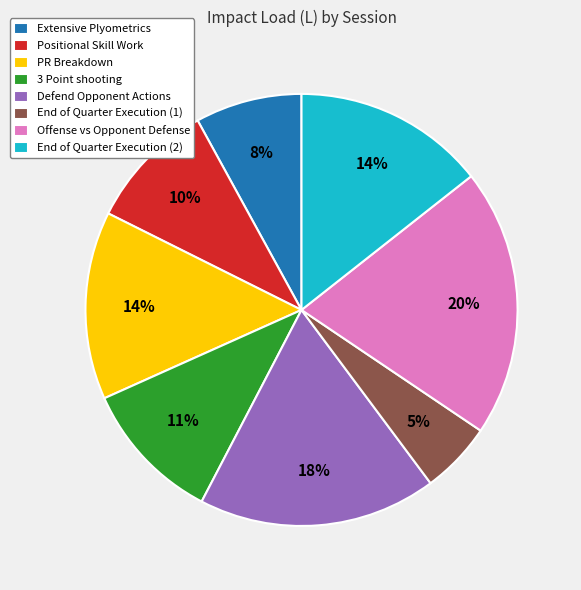

To the nearest percent, what portion does 3 Point shooting represent?

11%